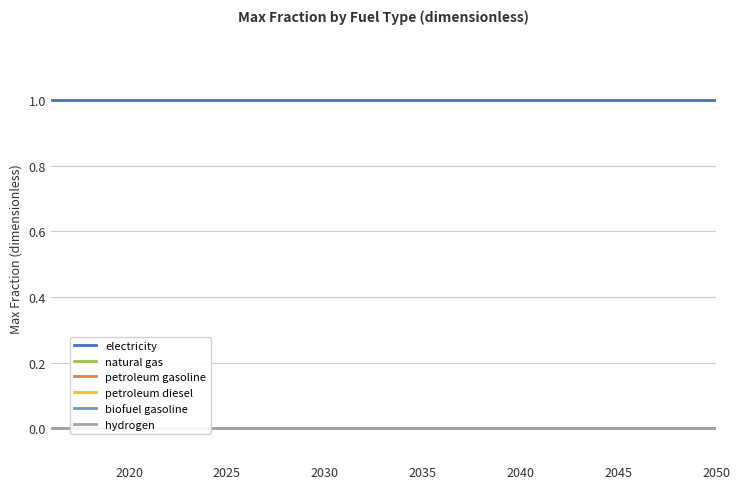

The value of electricity at 28 is 0. True or false?

False